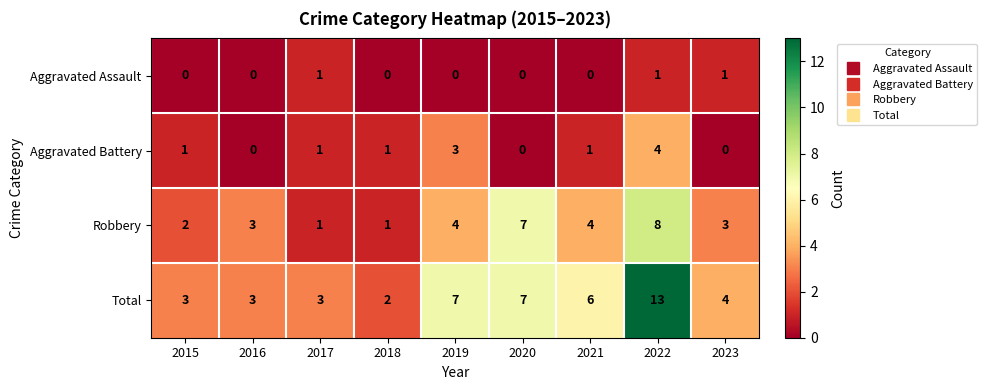

List the series in order of their peak value, lowest first.

Aggravated Assault, Aggravated Battery, Robbery, Total